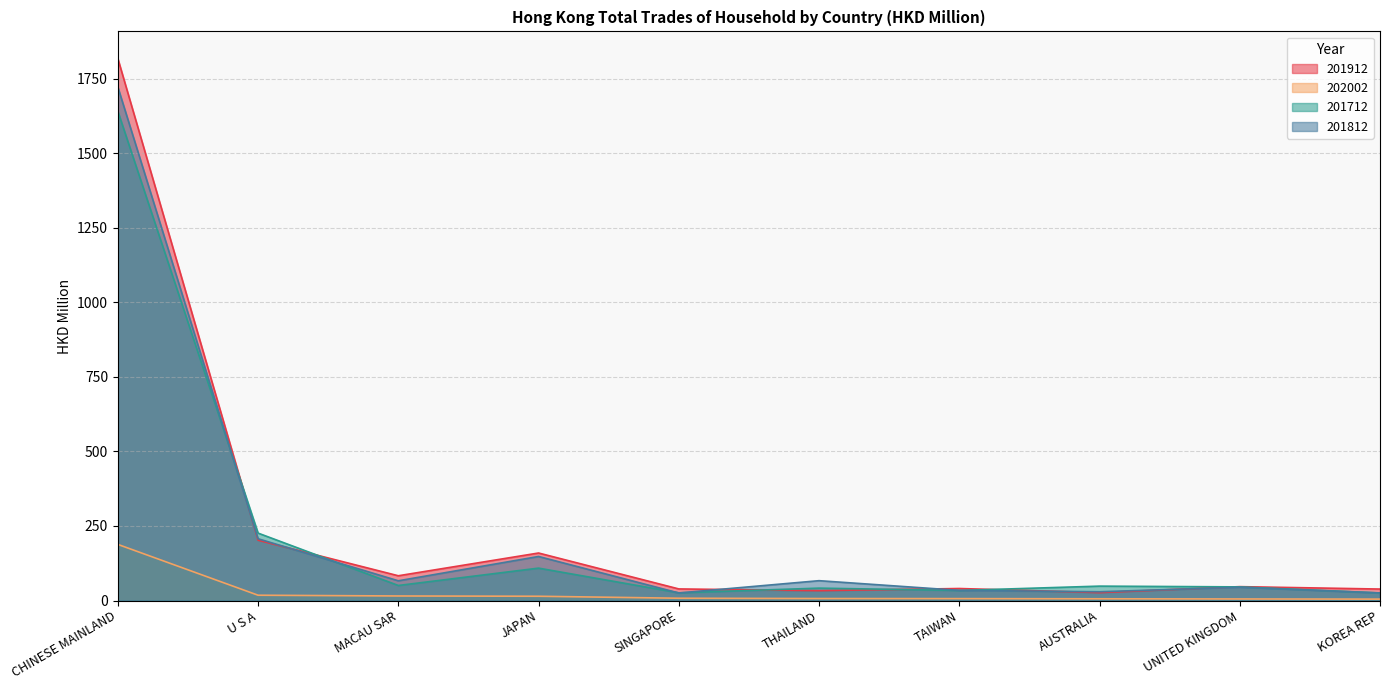

How many lines are shown in the chart?

4